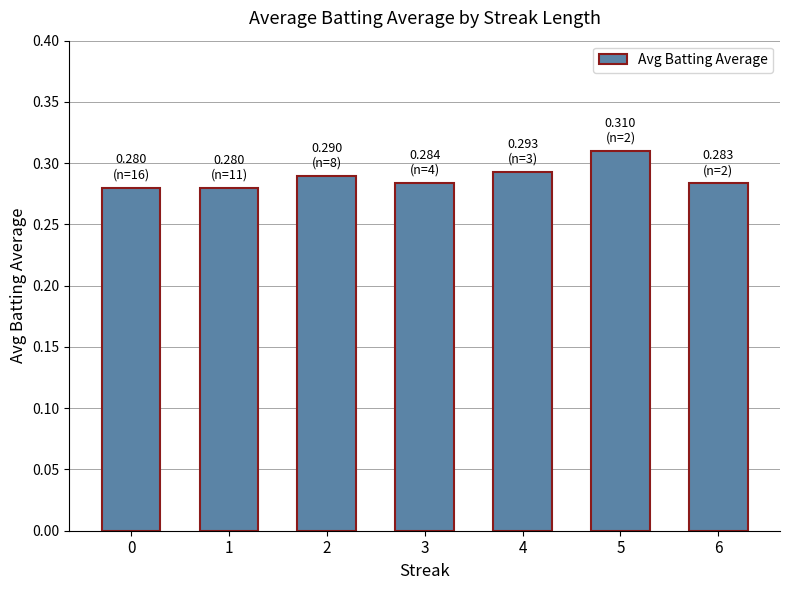

At which category does the chart reach its peak across all series?

5